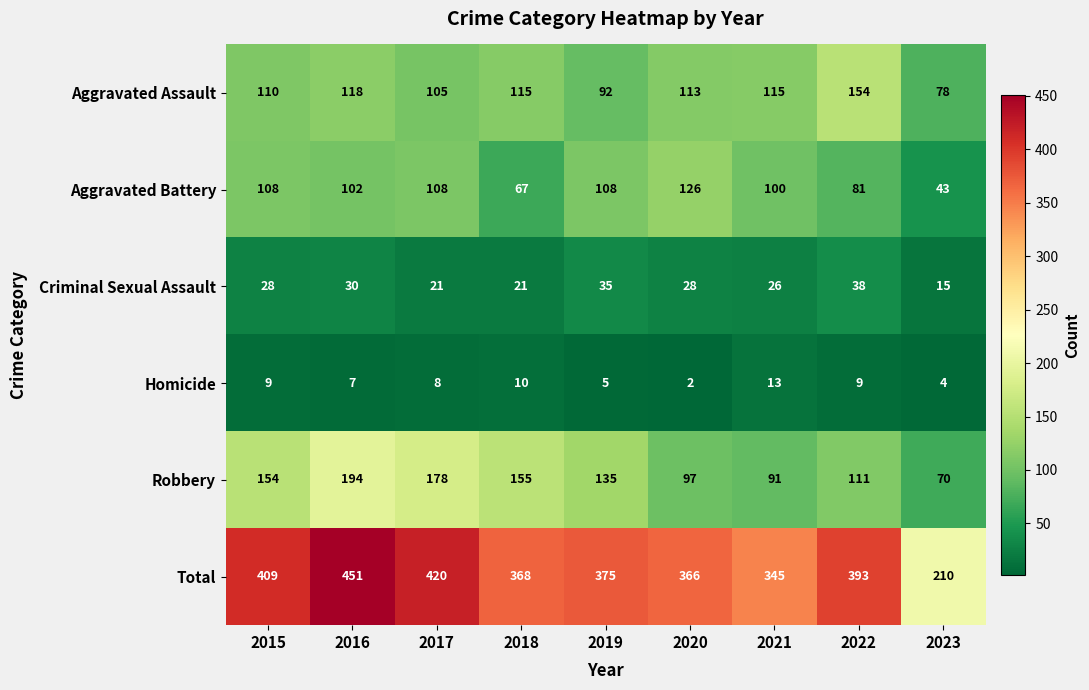

What is the spread (max minus min) of values at 2020?

364